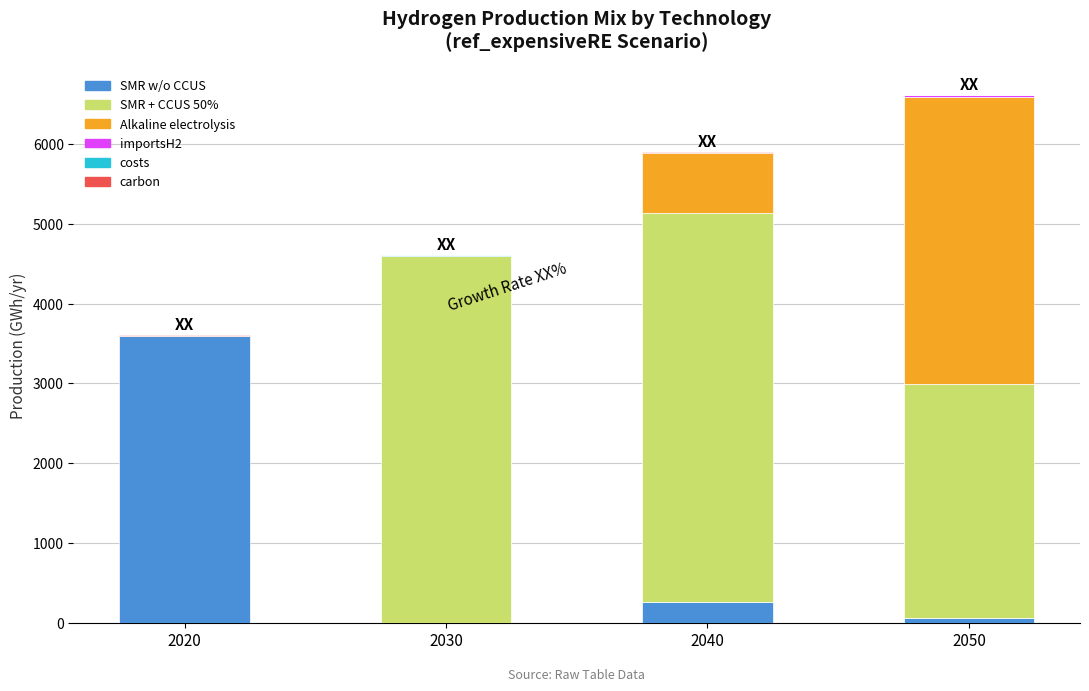

What is the total value across all series at 2050?

6617.7